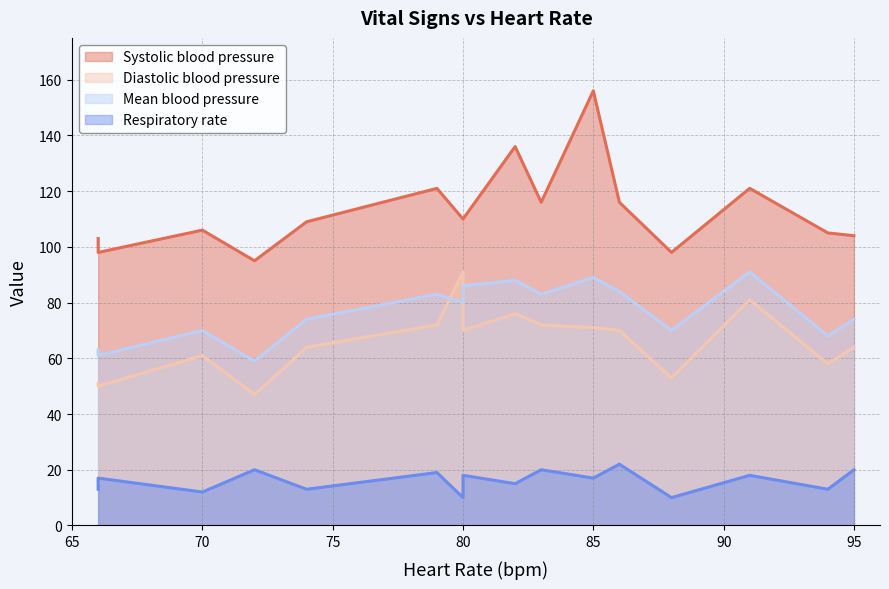

Rank the series by their maximum value, from highest to lowest.

Systolic blood pressure, Diastolic blood pressure, Mean blood pressure, Respiratory rate